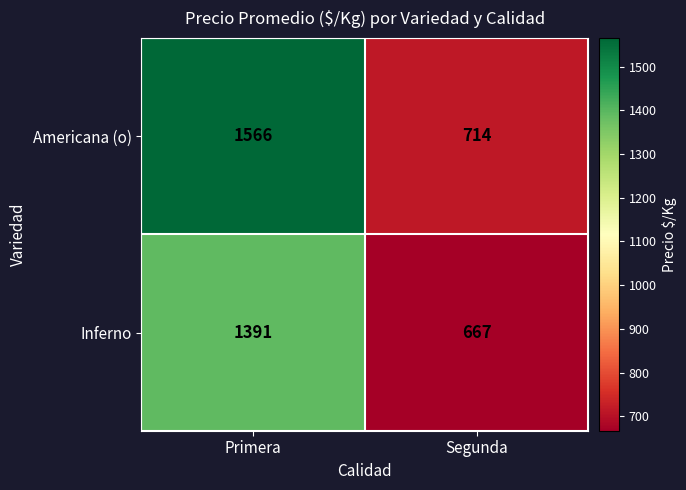

Reading right to left, list all the values displayed in this chart.

Americana (o): Segunda=714	Primera=1566
Inferno: Segunda=667	Primera=1391